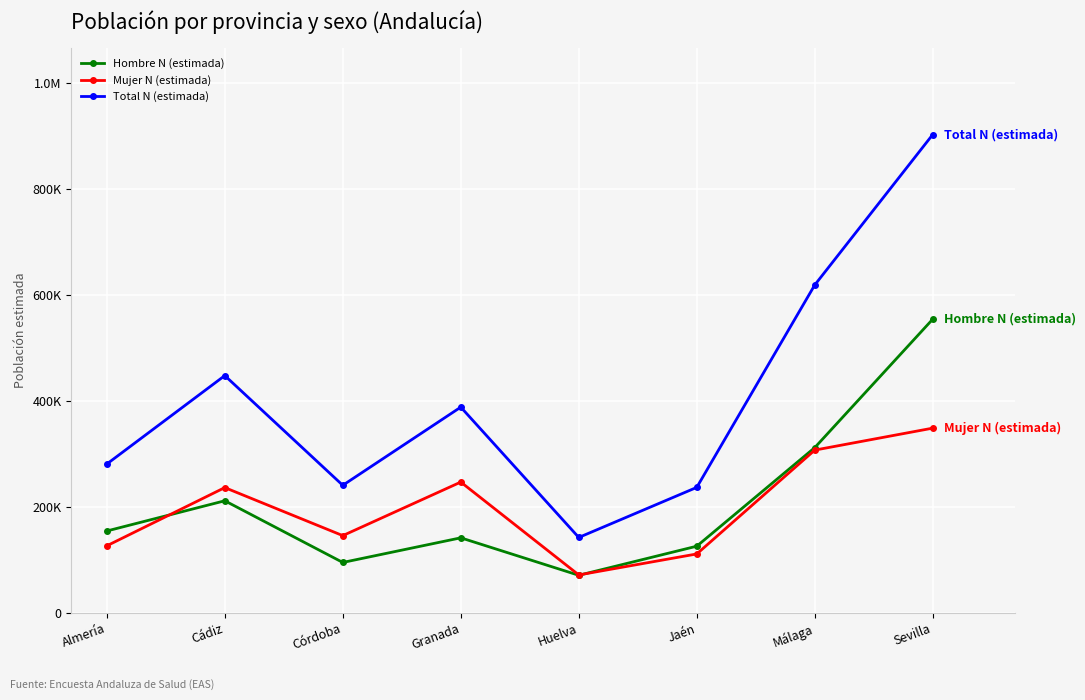

Is this an area chart (filled region under the line)?

No